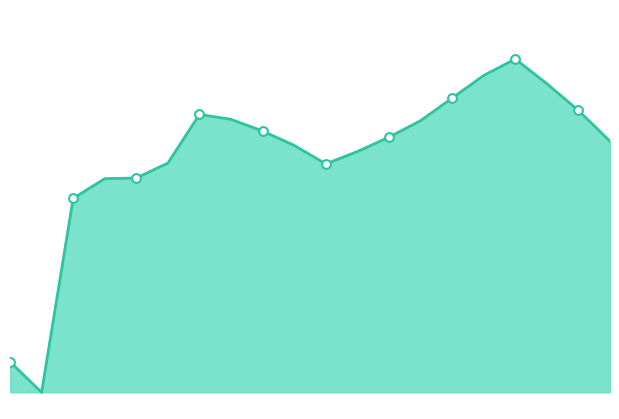

How many lines are shown in the chart?

1